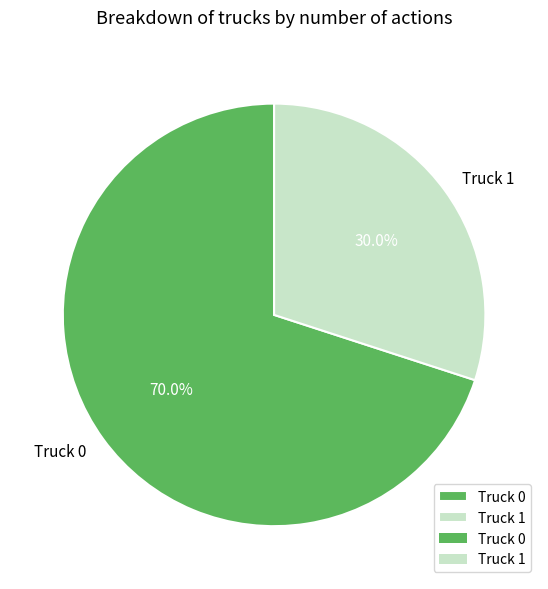

Approximately how many times larger is the value at Truck 1 compared to Truck 0?

0.4